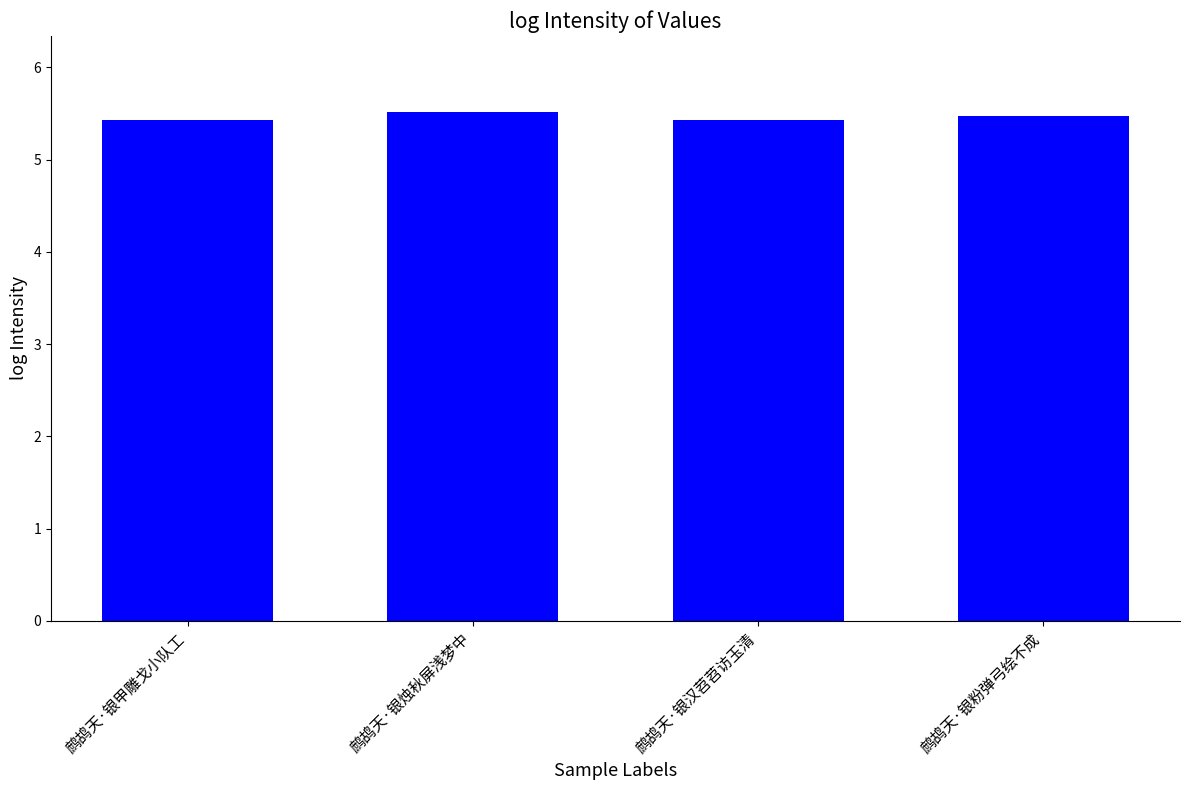

What is the maximum value shown in the chart?

5.5